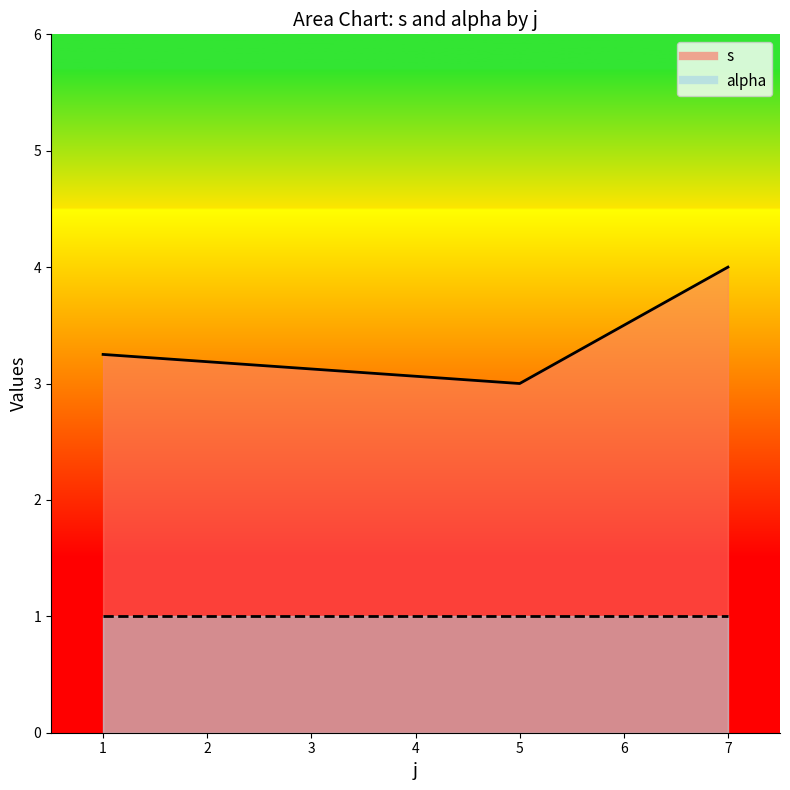

List the series in order of their peak value, lowest first.

alpha_line, s_line